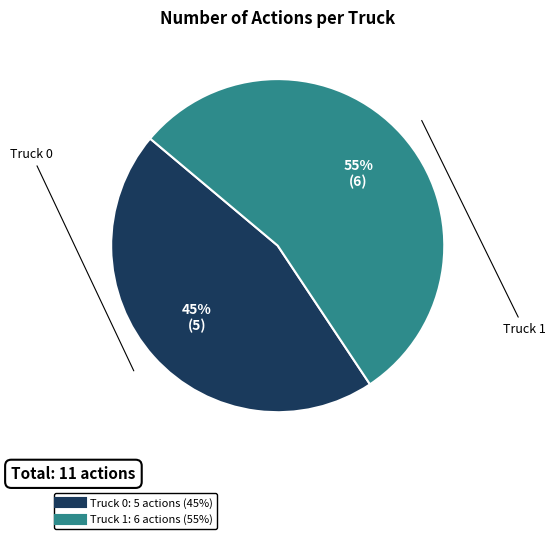

Which slice is the largest?

Truck 1